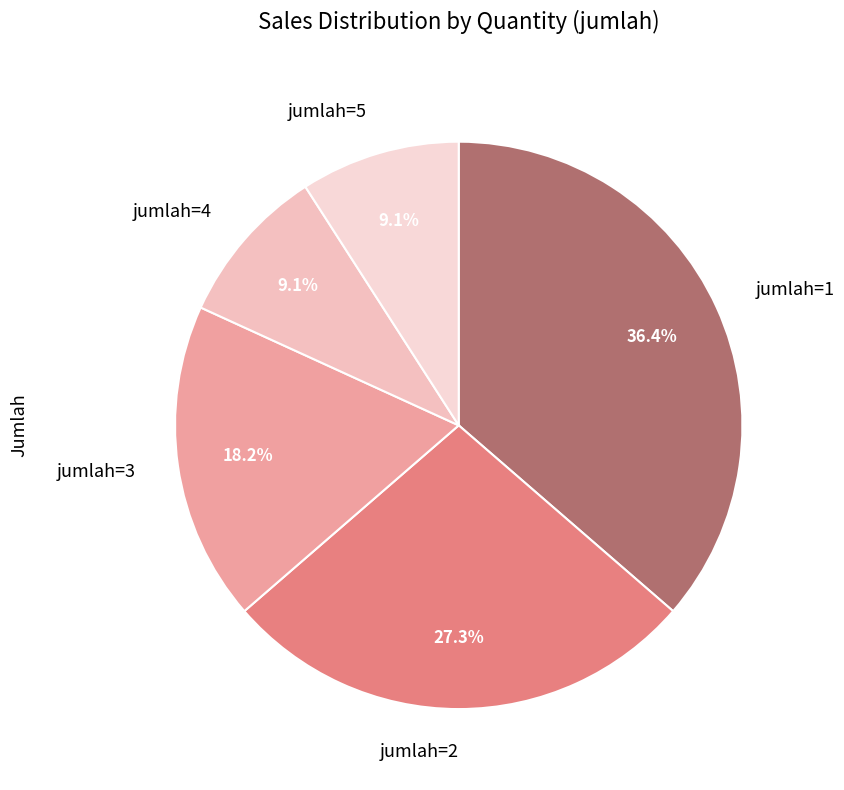

What is the largest slice in the pie chart?

jumlah=1